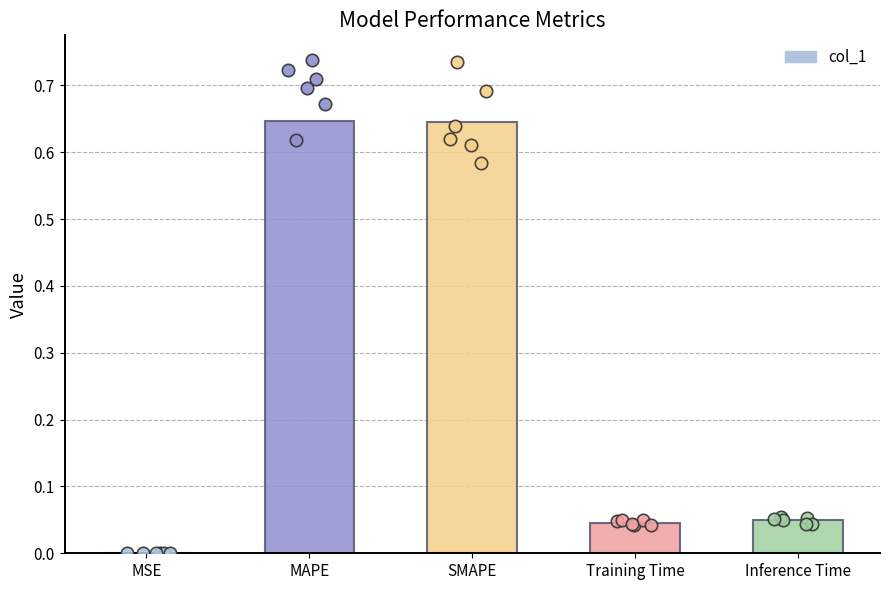

What is the change in value from MAPE to Training Time?

-0.6